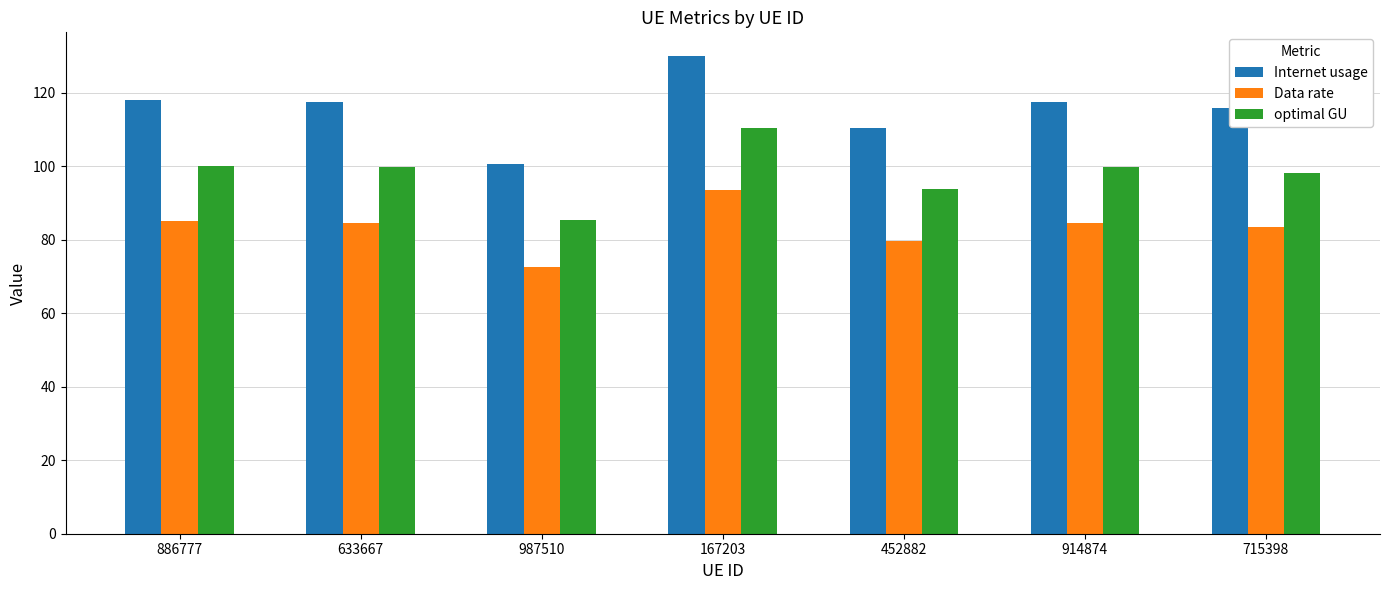

What is the sum of the optimal GU values at 914874 and 452882?

193.4